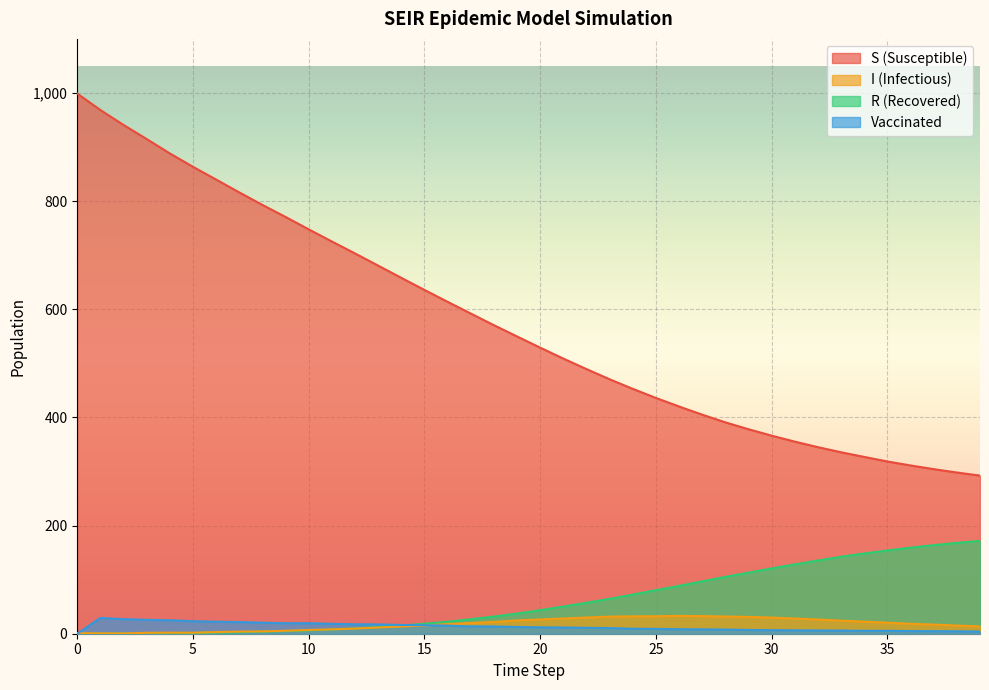

Count the number of categories in the chart.

40